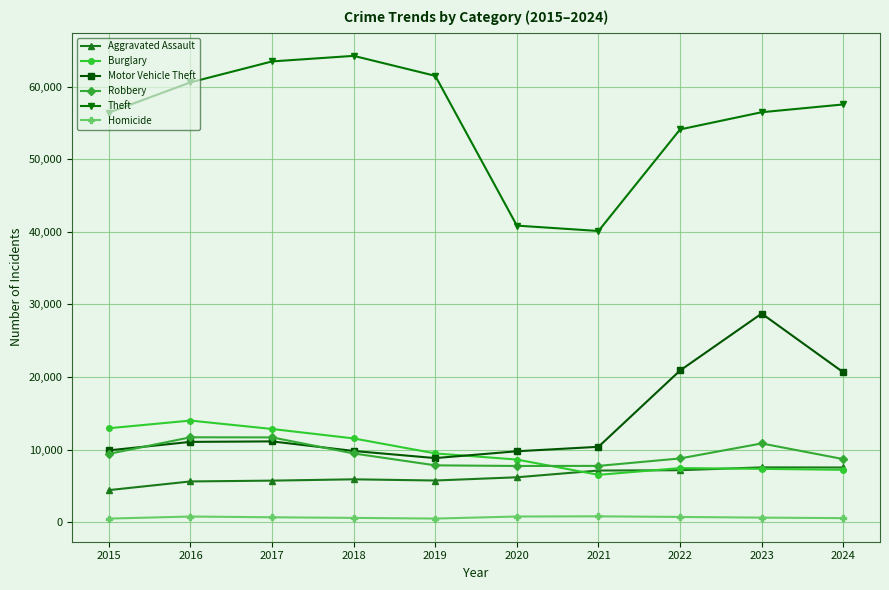

True or false: Theft and Robbery cross at least once.

False